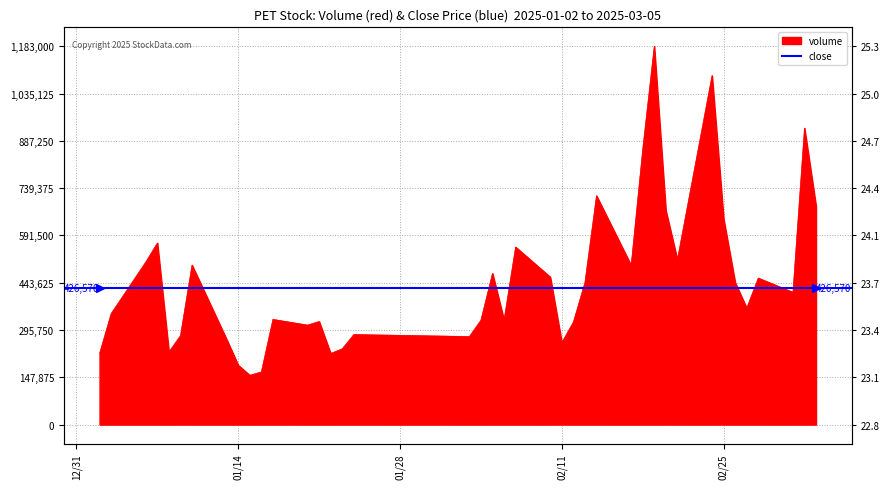

Between 2025-02-11 and 2025-01-21, which is larger?

2025-01-21